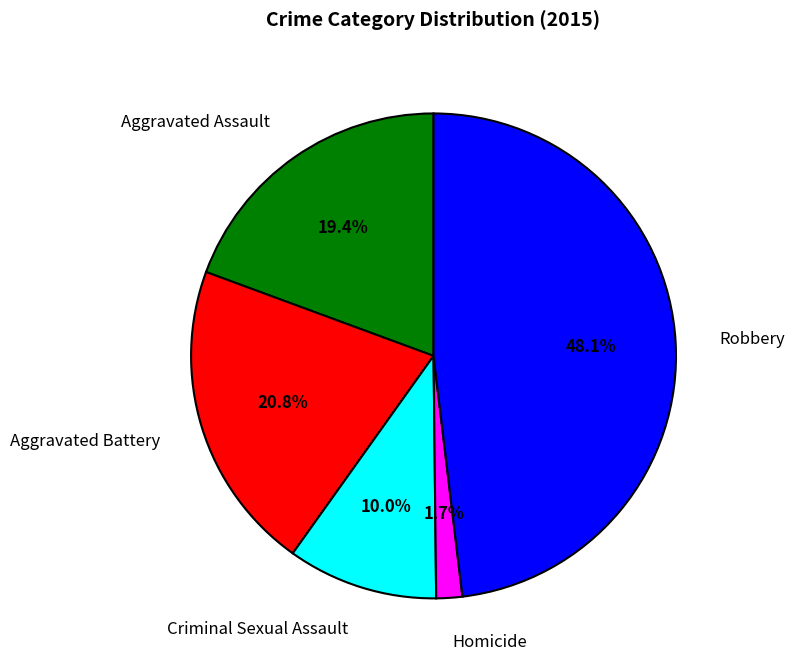

To the nearest percent, what is the difference between the Homicide and Robbery slice percentages?

46%